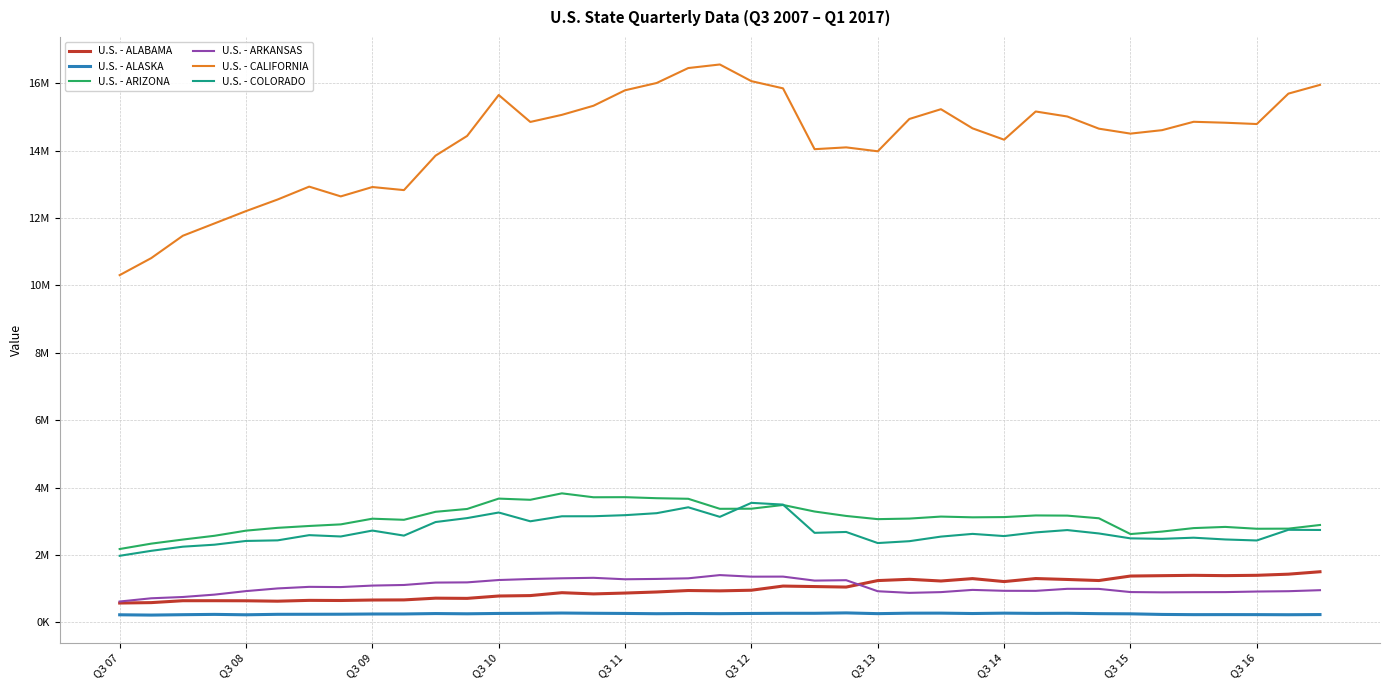

List the series in order of their peak value, lowest first.

U.S. - ALASKA, U.S. - ARKANSAS, U.S. - ALABAMA, U.S. - COLORADO, U.S. - ARIZONA, U.S. - CALIFORNIA